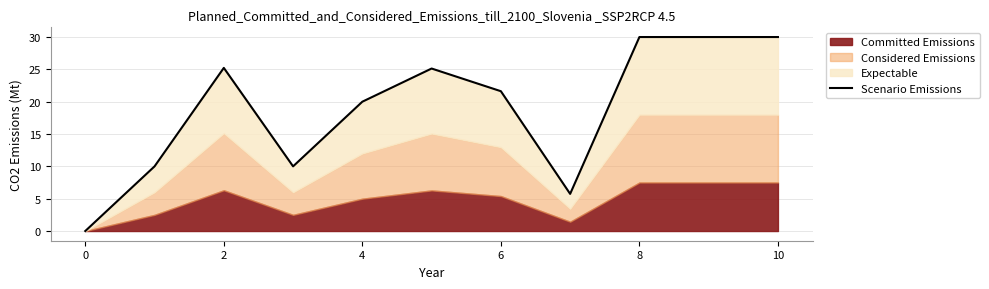

True or false: the data shows 9.2 at 12.

False